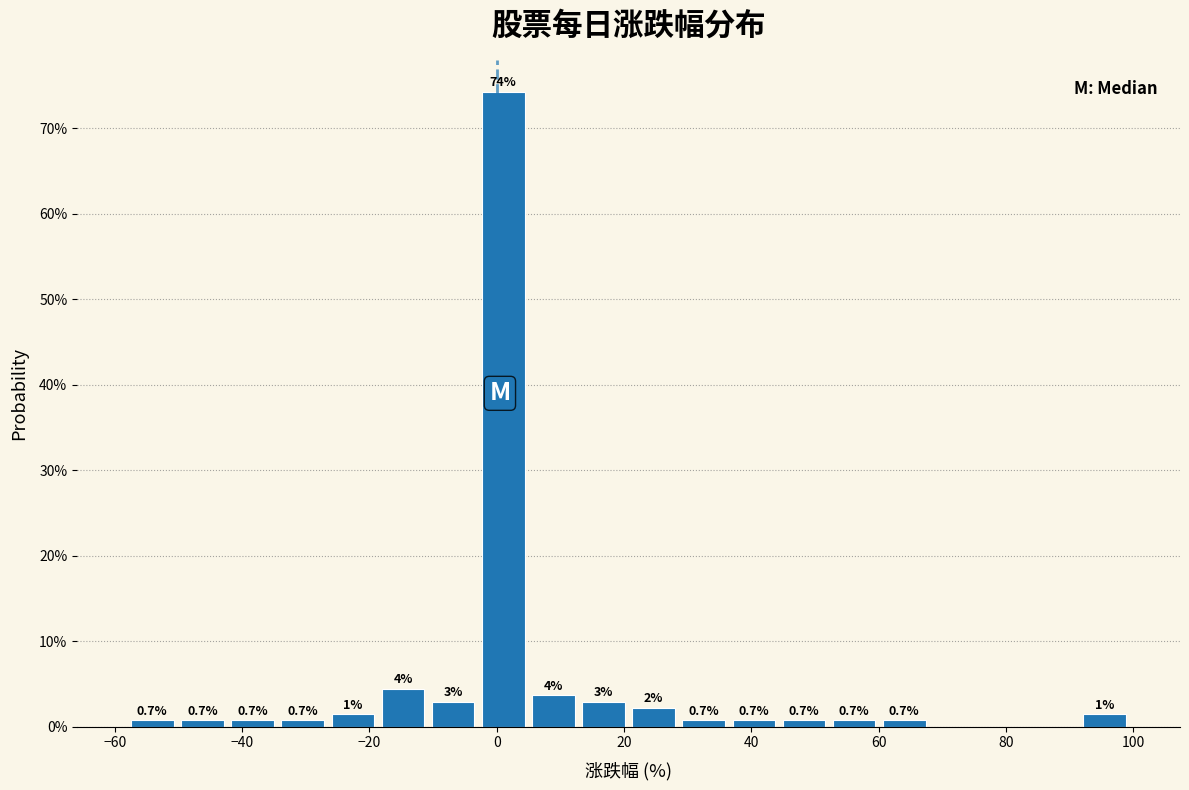

Around what value on the x-axis is the tallest bar? Give the approximate position of its centre, as read against the axis.

2